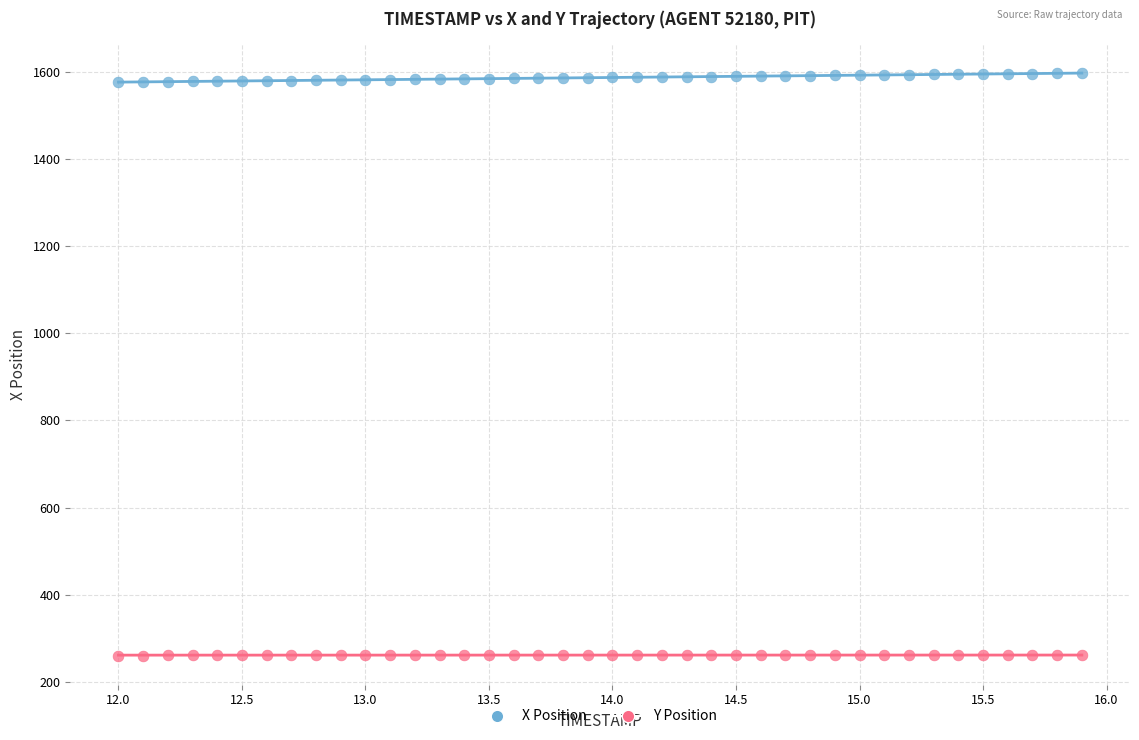

Across all data points, what is the range of Y values (max minus min)?

1336.0